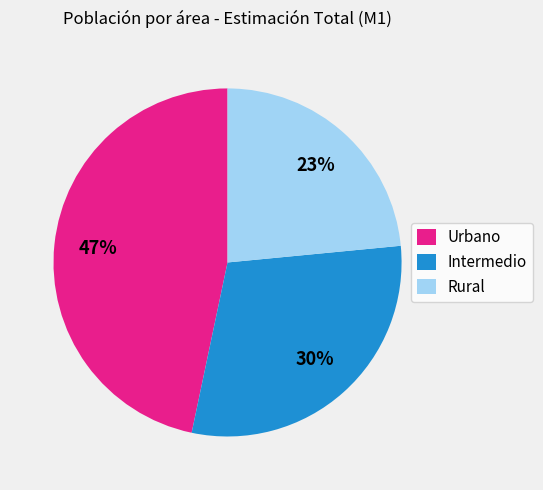

Between Intermedio and Rural, which is larger?

Intermedio